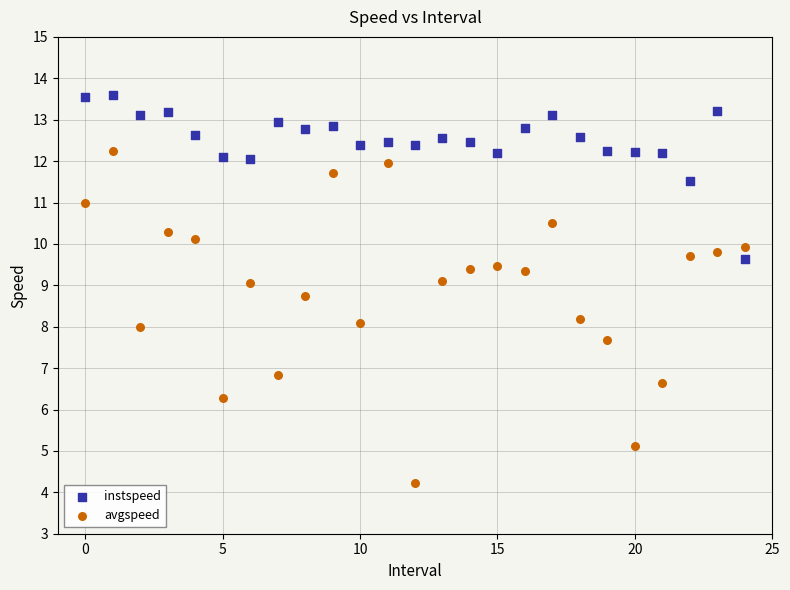

Which series has the widest spread of Y values?

avgspeed